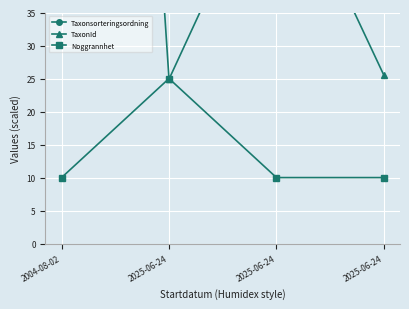

What is the label of the 2nd point from the left?

2025-06-24